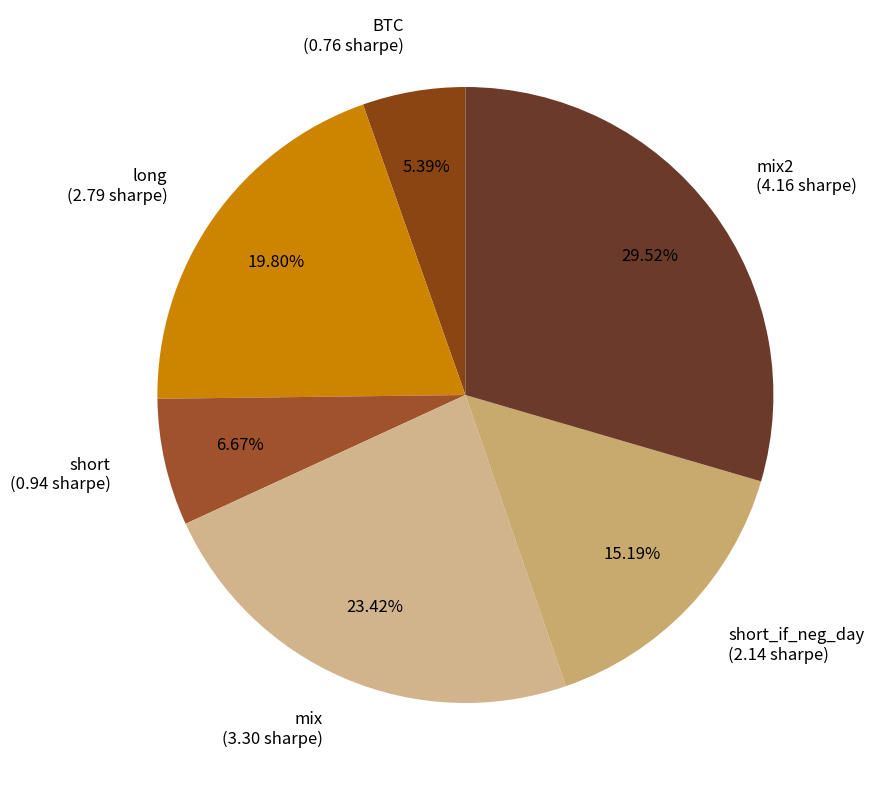

Which has a higher value, long (2.79 sharpe) or mix2 (4.16 sharpe)?

mix2 (4.16 sharpe)